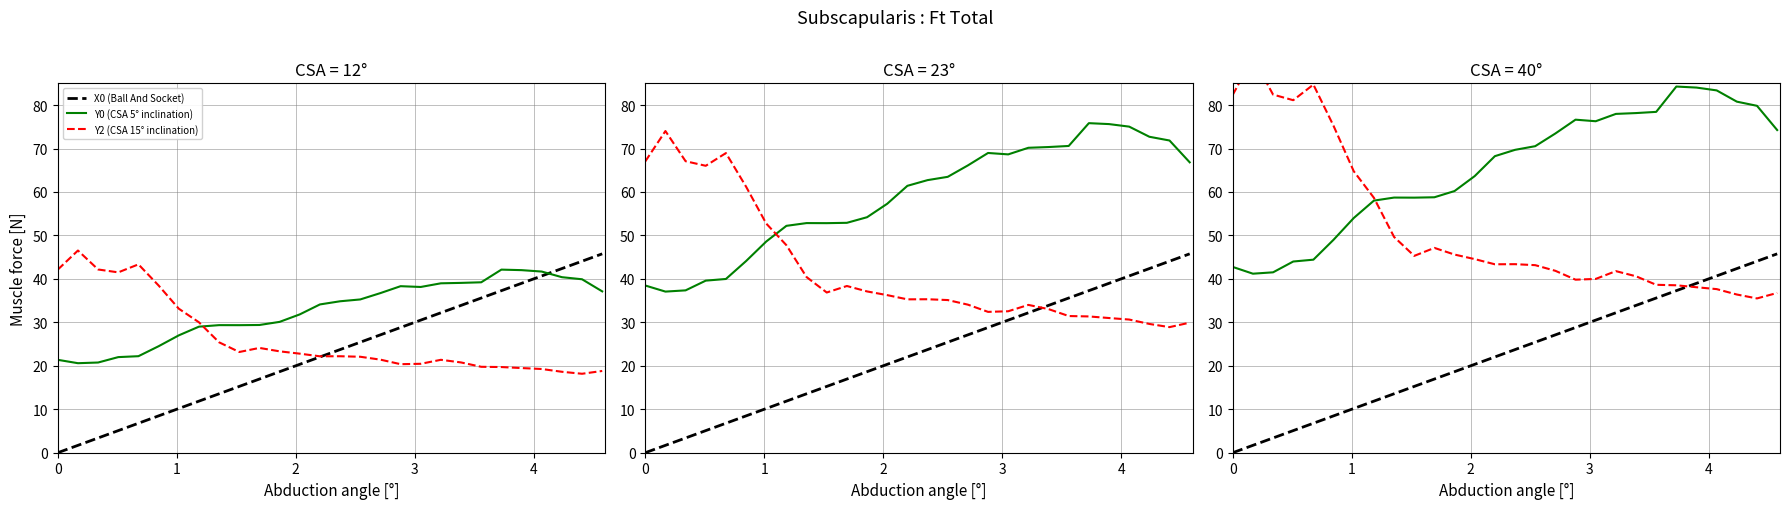

At which category does Y0 (CSA 5° inclination) reach its first local valley?

1